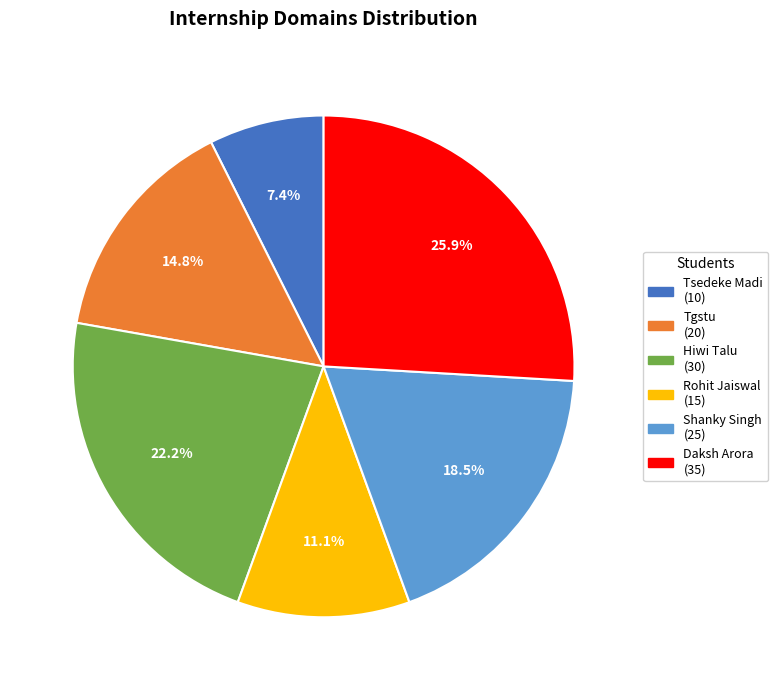

Is it true that Tsedeke Madi is 2% of the pie?

False